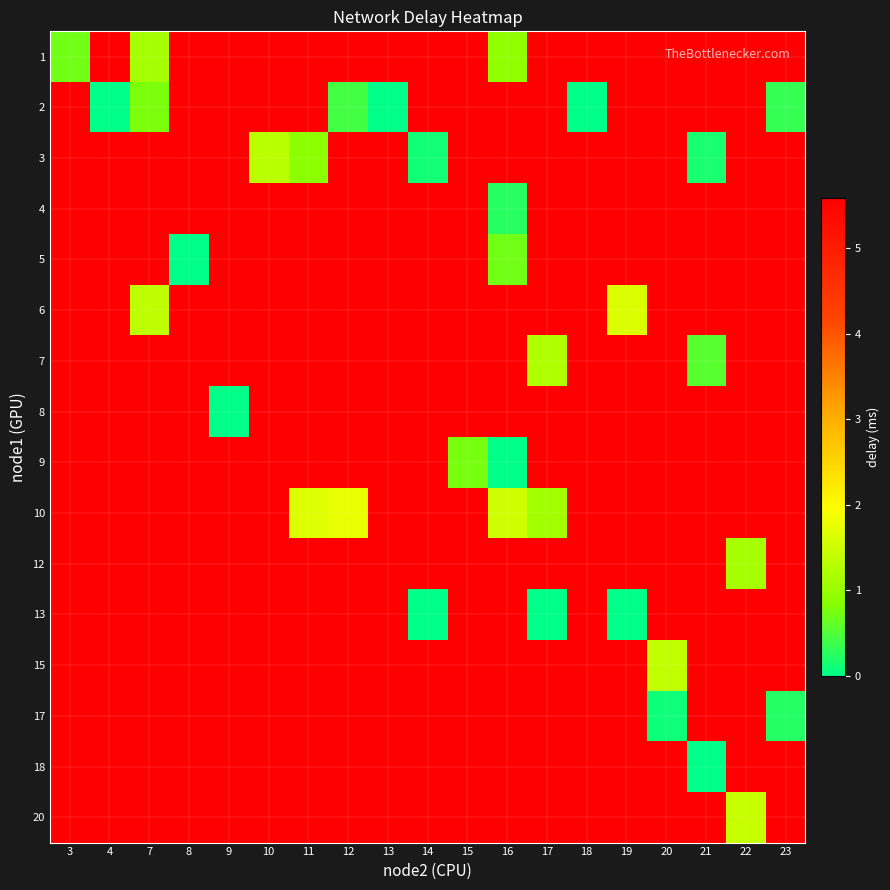

Which series has the largest total across all categories?

row_15